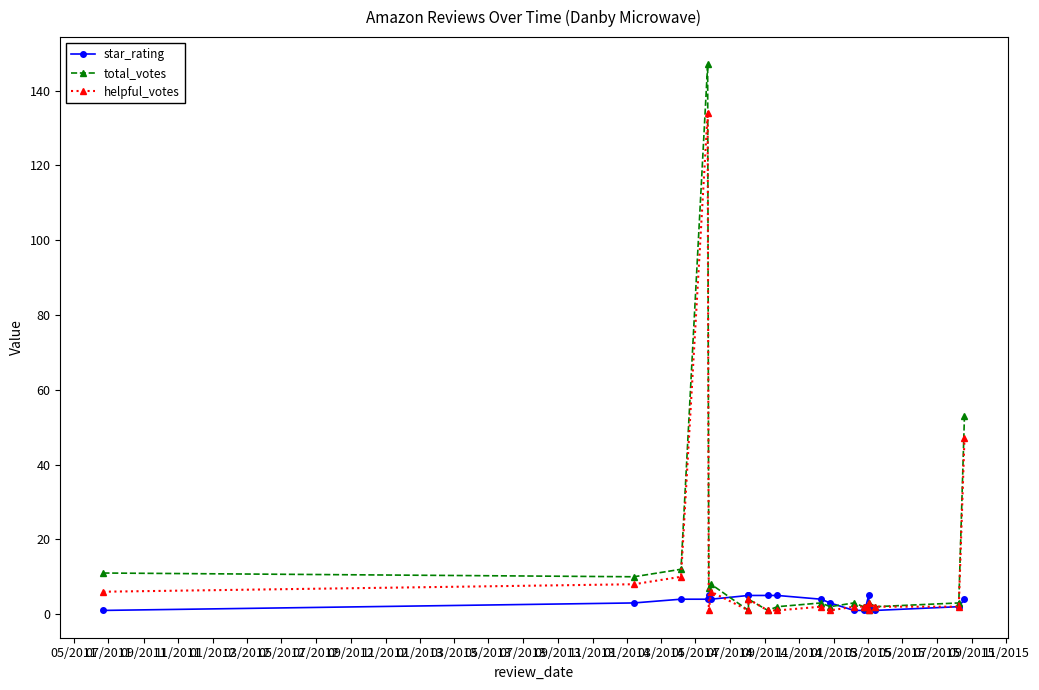

How many interior local valleys does the star_rating series have?

2